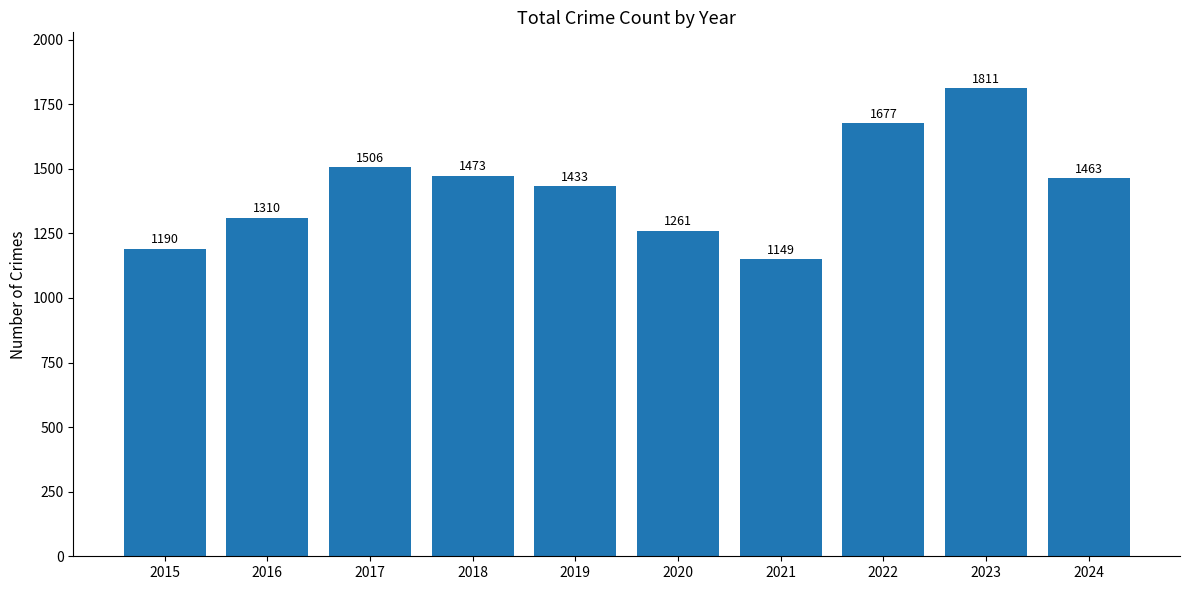

How many values are below 1463?

5